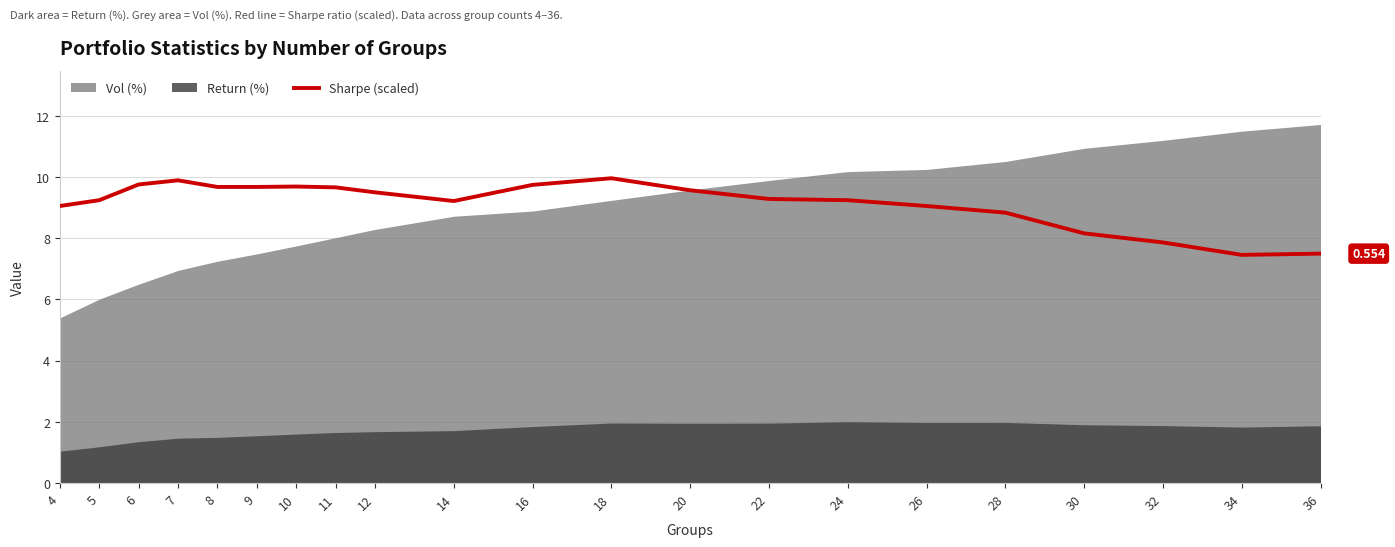

Rank the categories by value from highest to lowest.

18, 7, 6, 16, 10, 8, 9, 11, 20, 12, 22, 5, 24, 14, 4, 26, 28, 30, 32, 36, 34